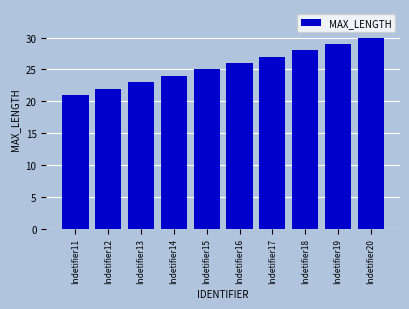

Reading left to right, list all the values displayed in this chart.

Indetifier11=21	Indetifier12=22	Indetifier13=23	Indetifier14=24	Indetifier15=25	Indetifier16=26	Indetifier17=27	Indetifier18=28	Indetifier19=29	Indetifier20=30